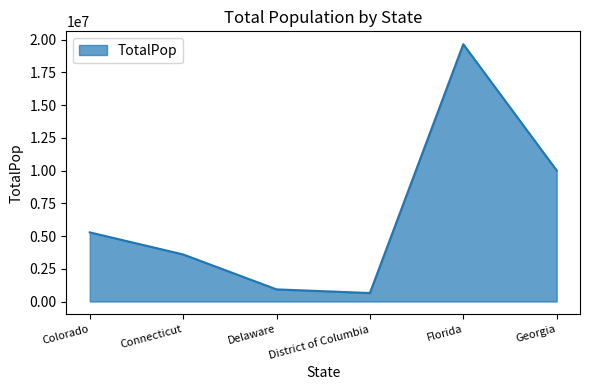

What is the smallest value displayed?

647484